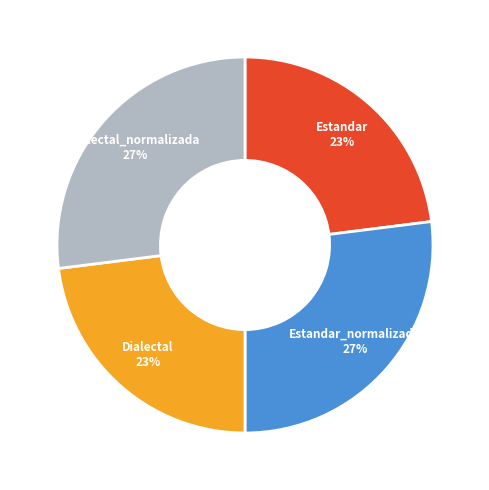

To the nearest percent, what is the difference between the largest and smallest slice percentages?

4%